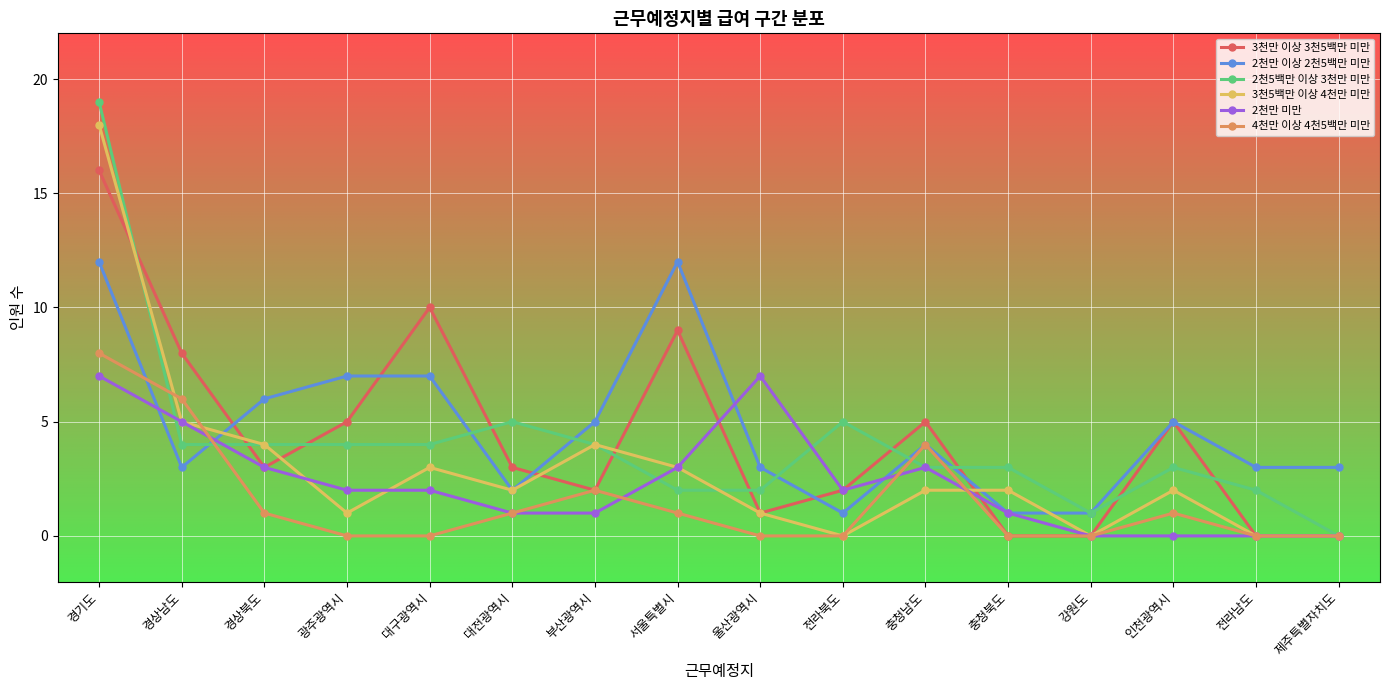

What is the difference between the second highest and minimum values in the 3천5백만 이상 4천만 미만 series?

5